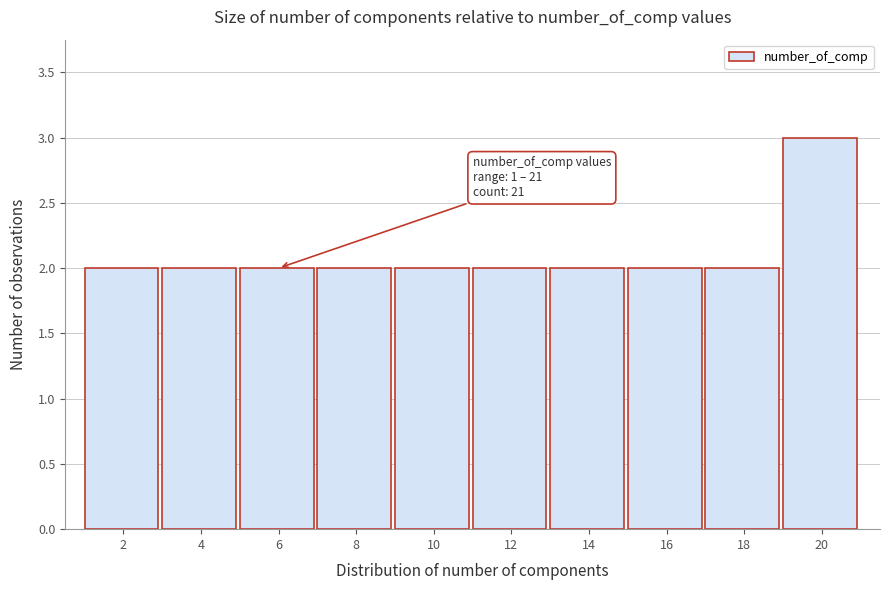

Over which range of the x-axis is the bar tallest?

19 to 21